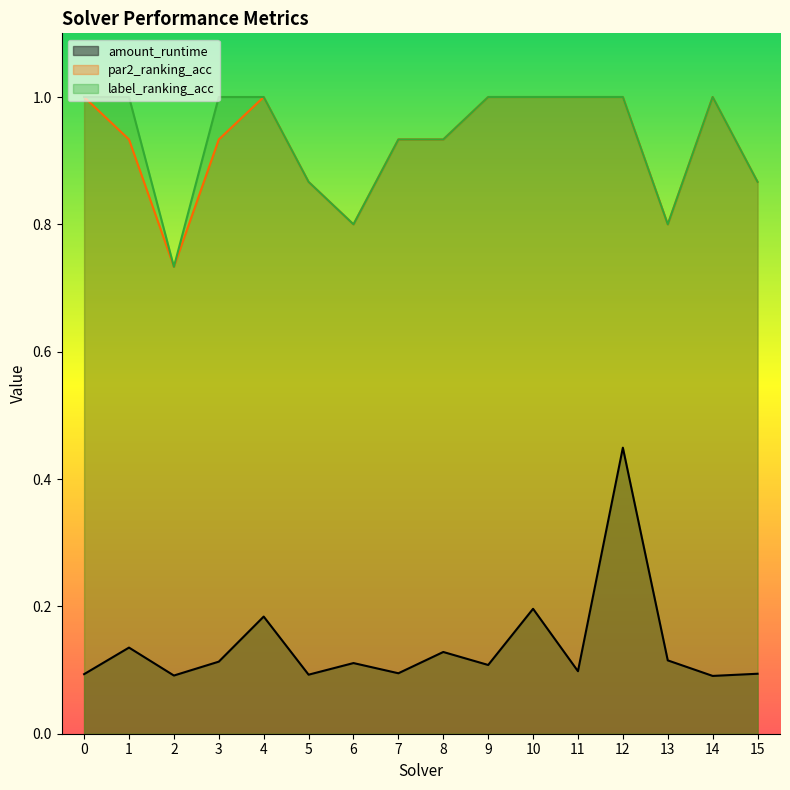

How many distinct data groups are displayed?

3